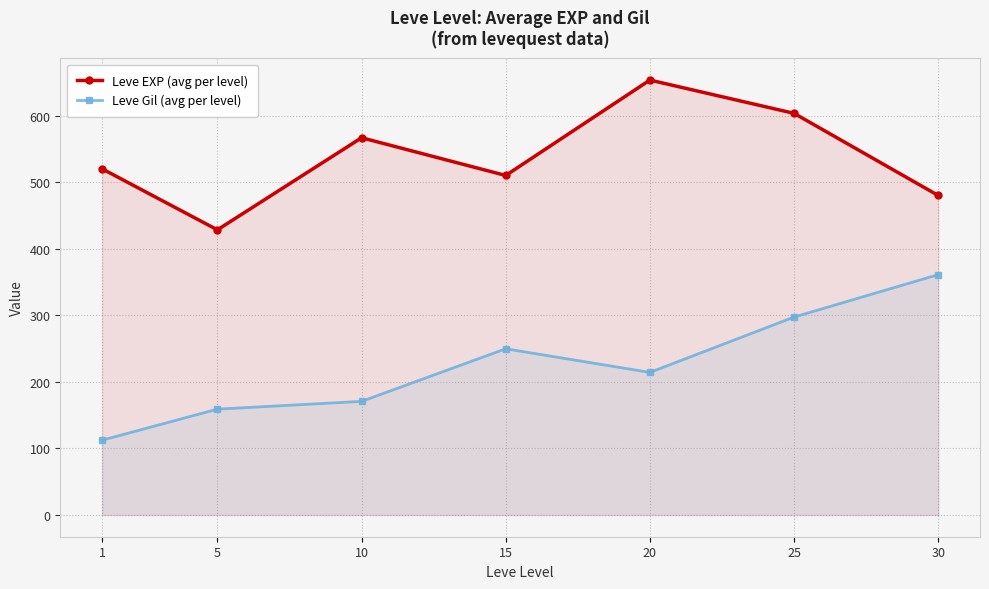

Between 15 and 25, which is larger?

25